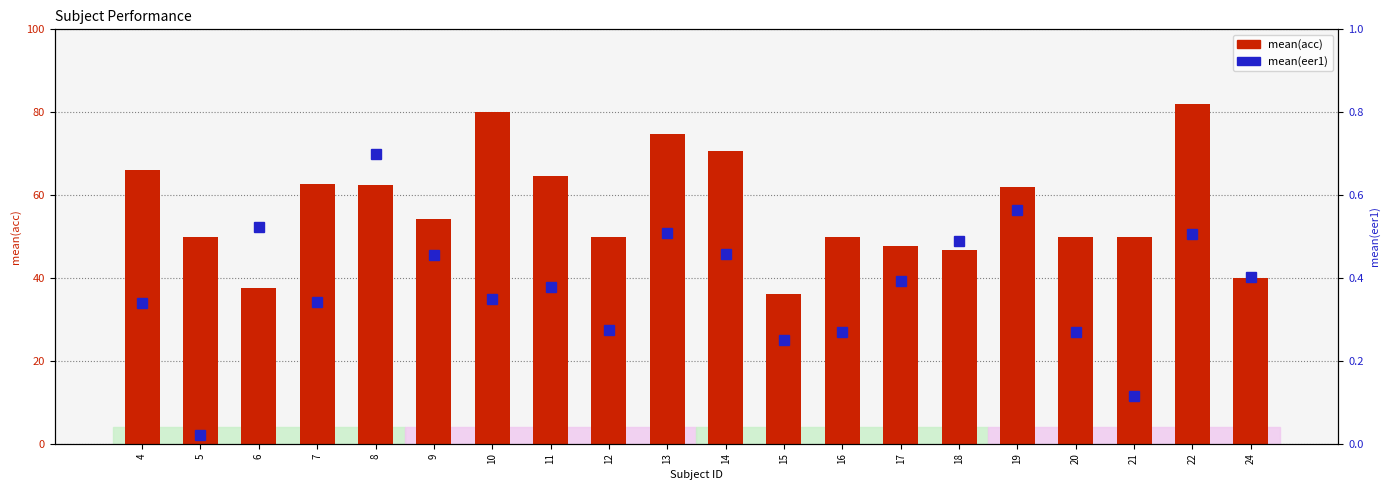

List the series in order of their peak value, highest first.

mean(acc), mean(eer1)